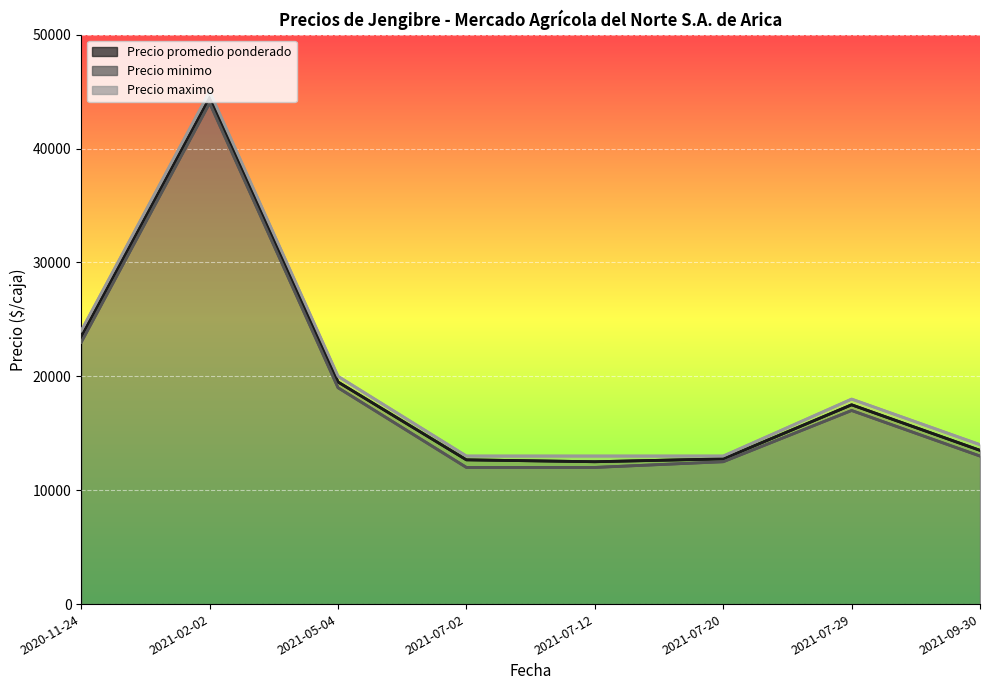

How many categories are shown in the chart?

8